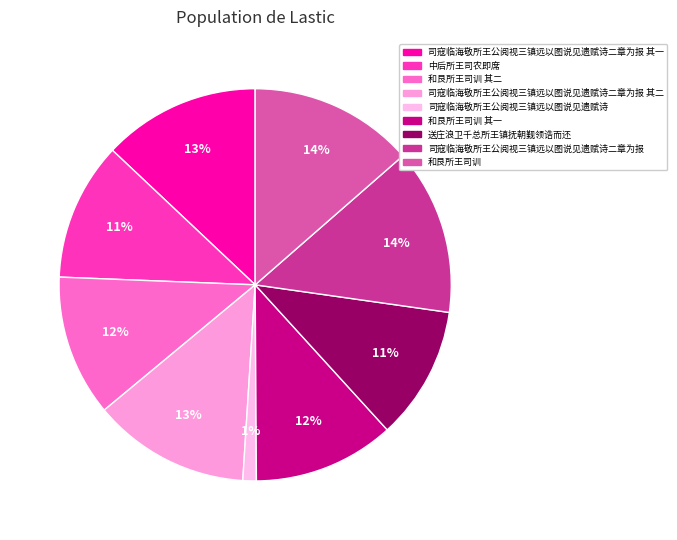

How many slices are in this pie chart?

9